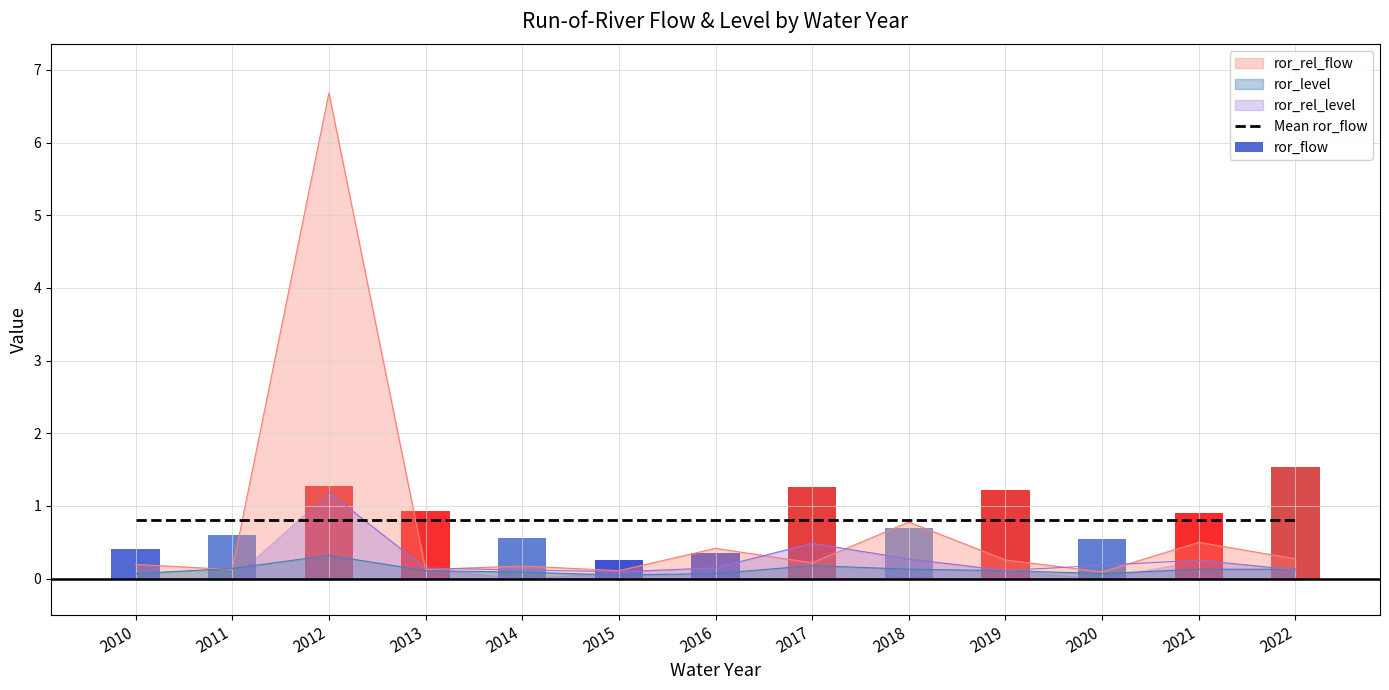

Does the chart contain any negative values?

No